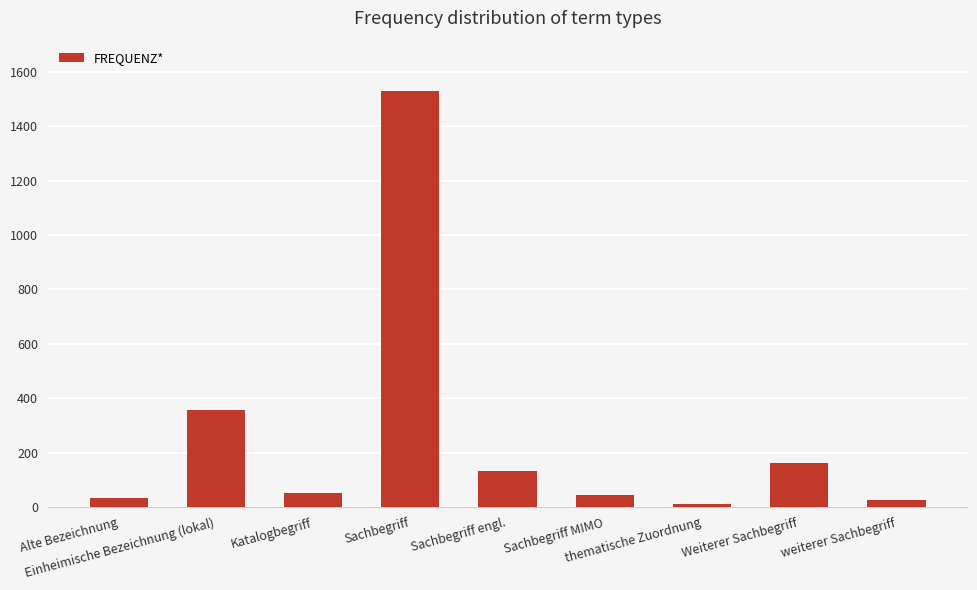

What is the minimum value shown in the chart?

9